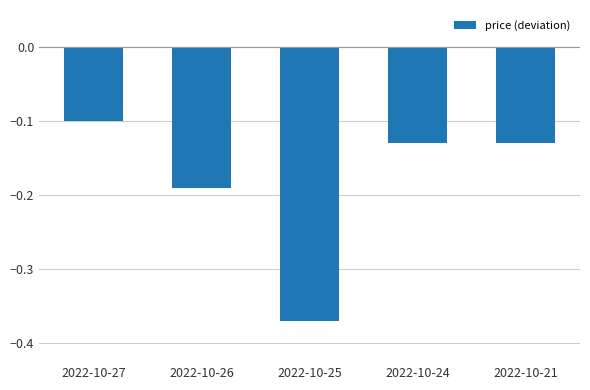

The value at 2022-10-25 is -0.1. True or false?

False